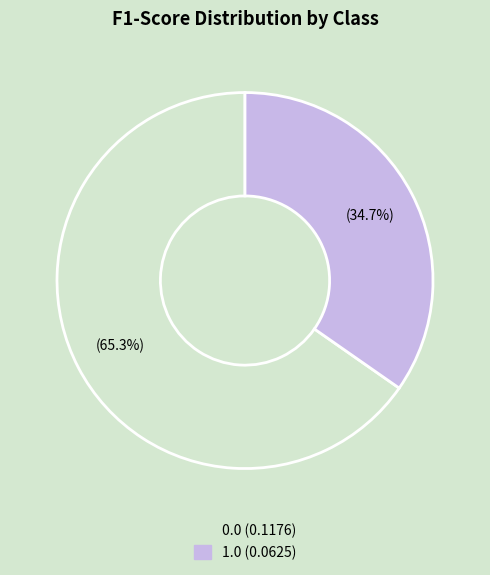

To the nearest percent, what is the combined percentage of 1.0 and 0.0?

100%